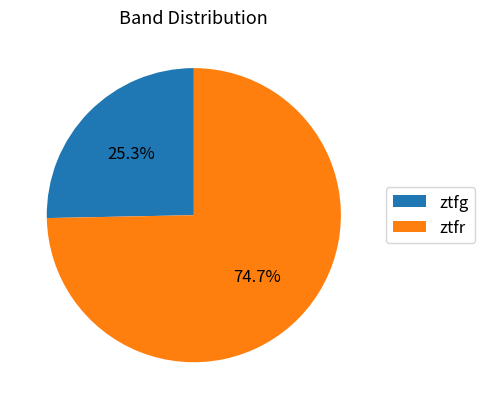

How much of the chart is everything except ztfg?

74.7%